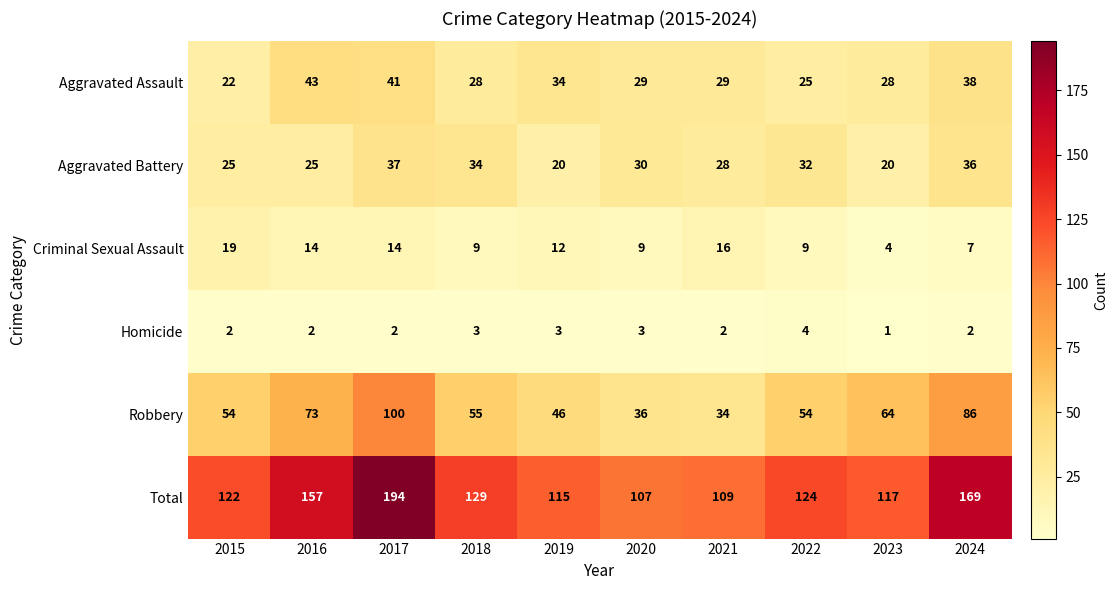

How many data points does each series have?

10